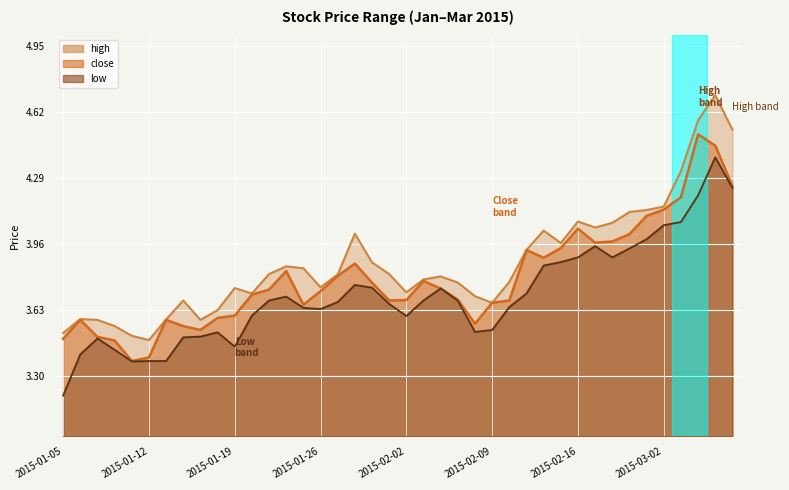

Rank the series by their average value, from highest to lowest.

high, close, low